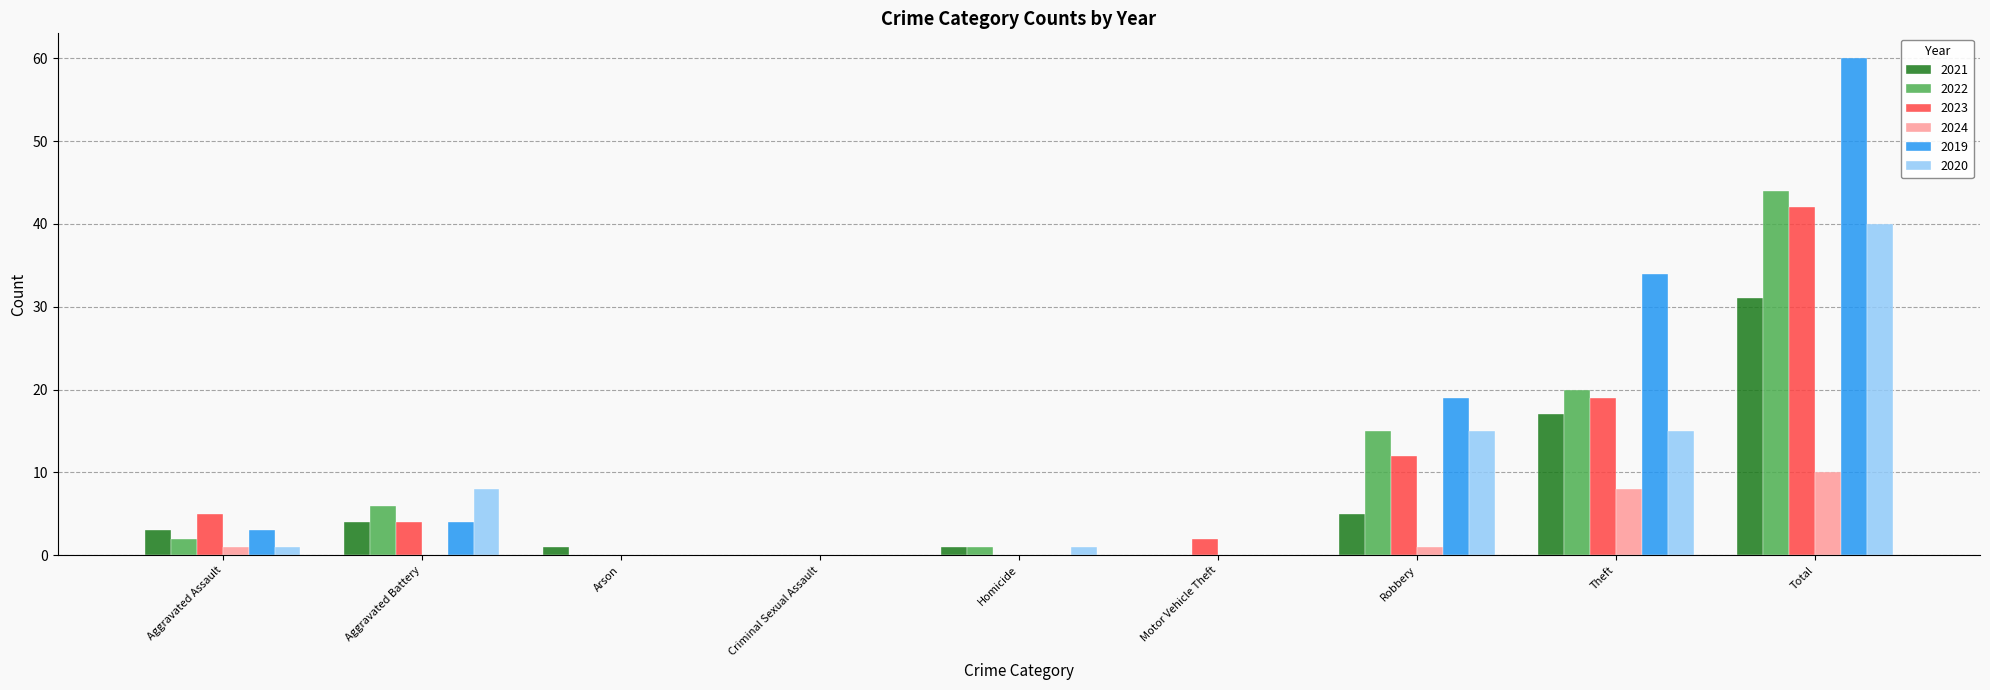

What is the average value of the 2023 series?

9